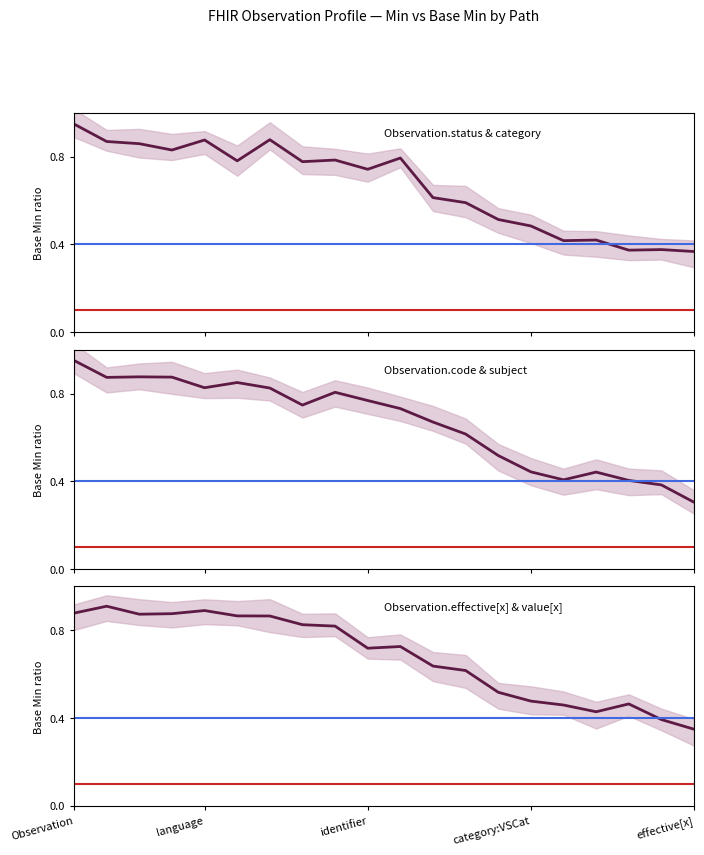

What is the difference between the second highest and minimum values in the Observation.effective[x] & value[x] series?

0.5